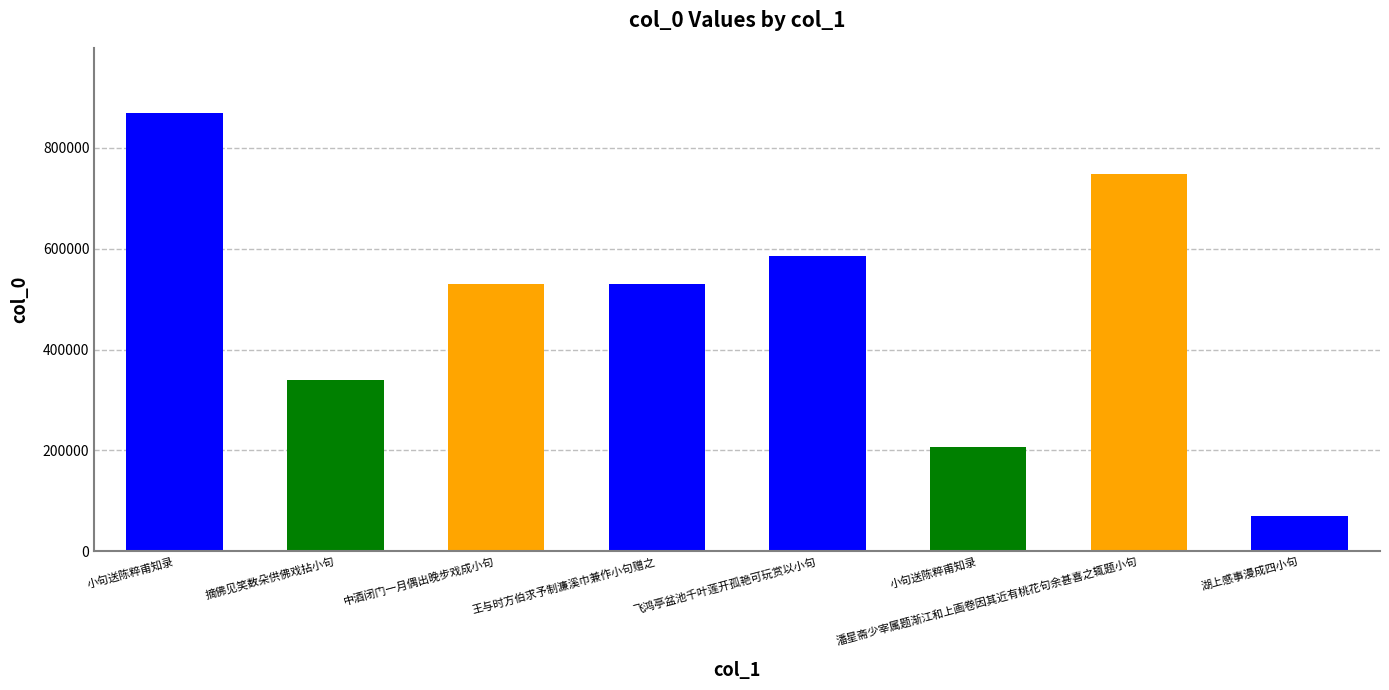

How many distinct data groups are displayed?

1